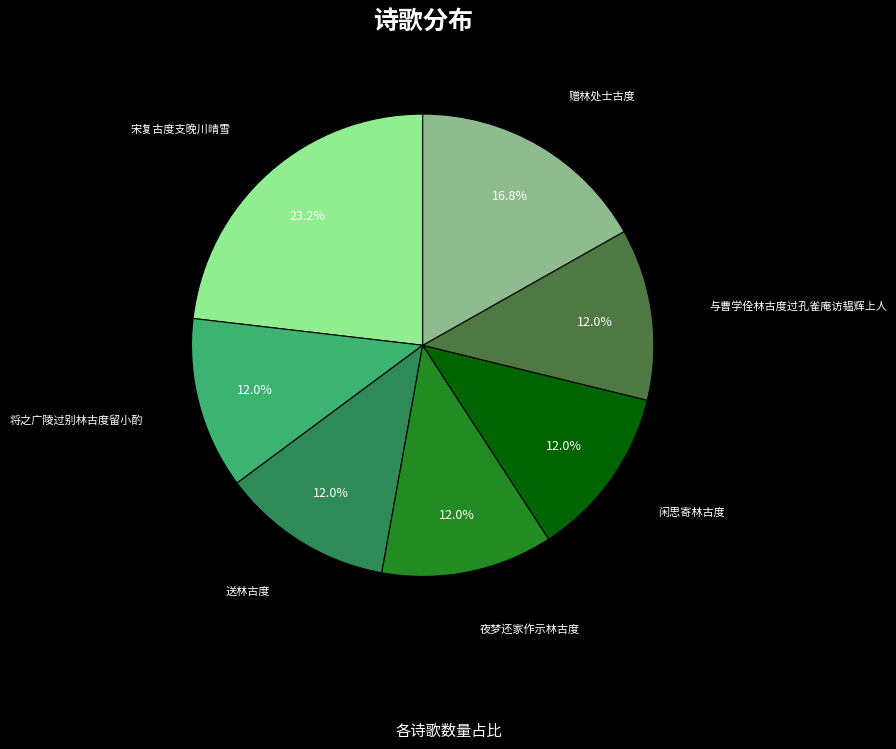

Does any single category account for the majority?

No